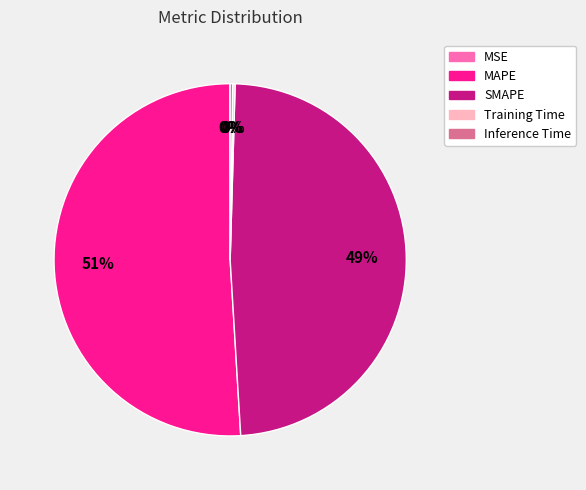

To the nearest percent, what is the difference between the largest and smallest slice percentages?

51%